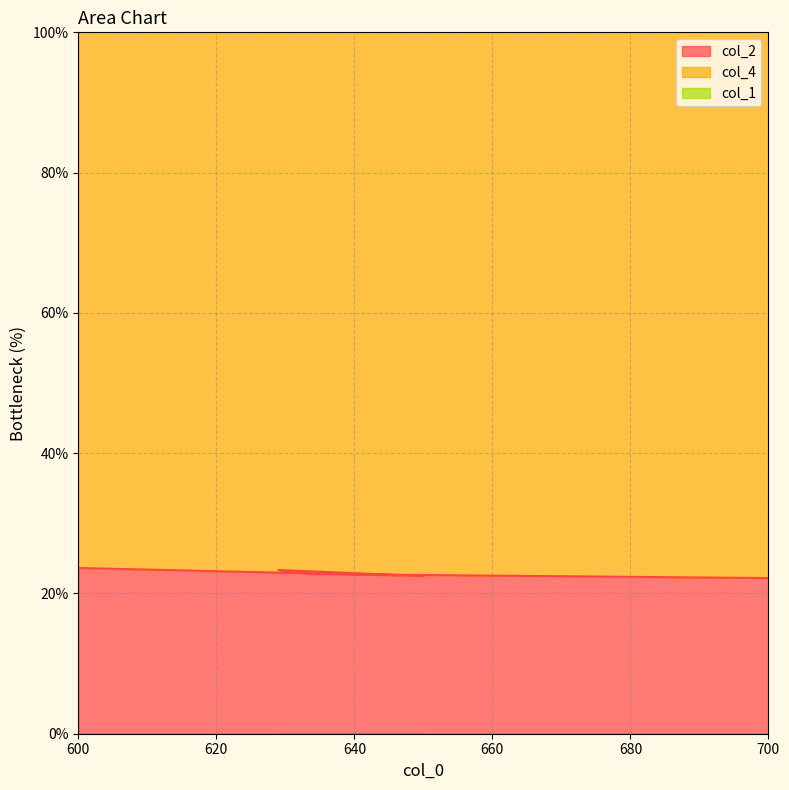

True or false: col_2 has a value of 11.7 at 600.

False